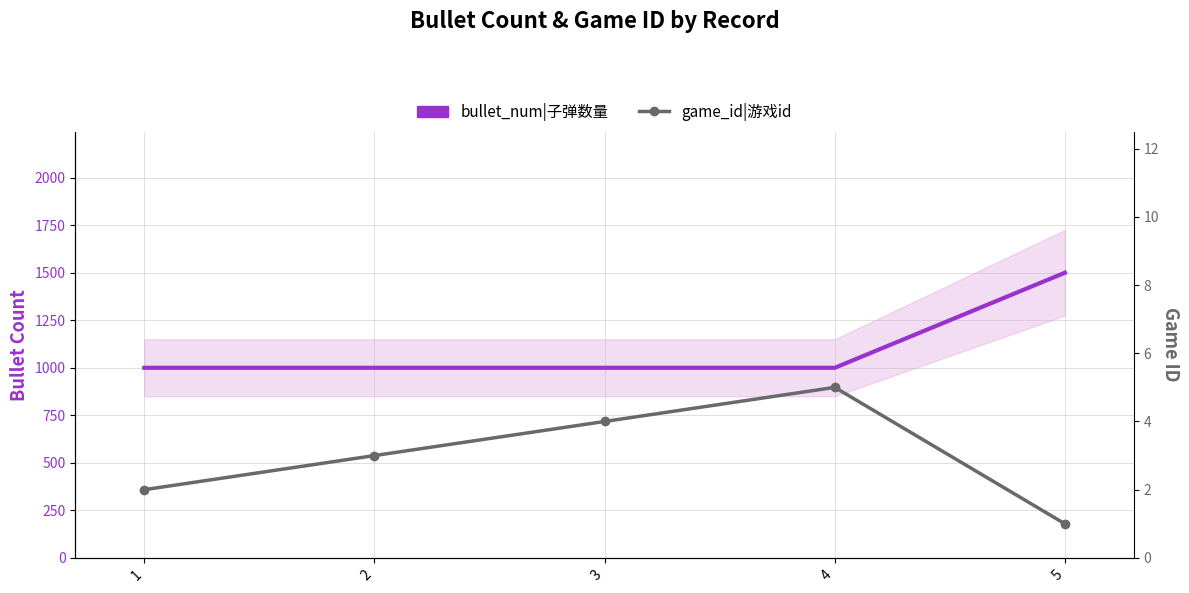

What is the smallest value displayed?

1